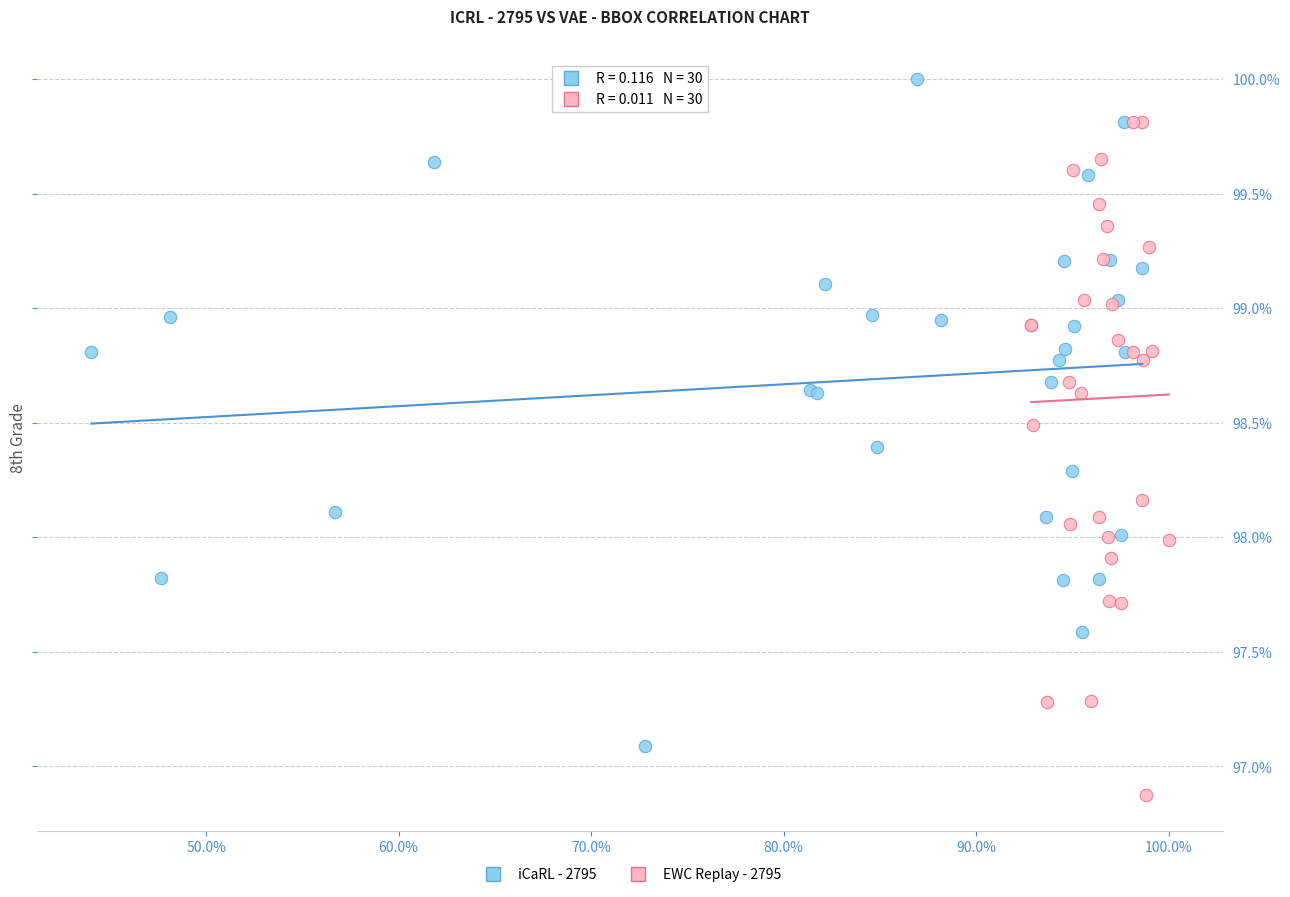

Which series reaches the minimum Y coordinate?

EWC Replay - 2795